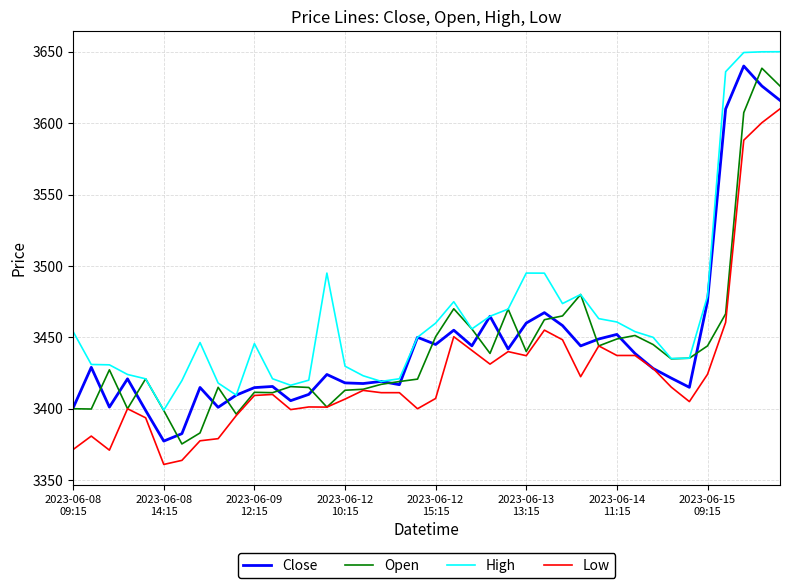

Count the number of data series in this chart.

4